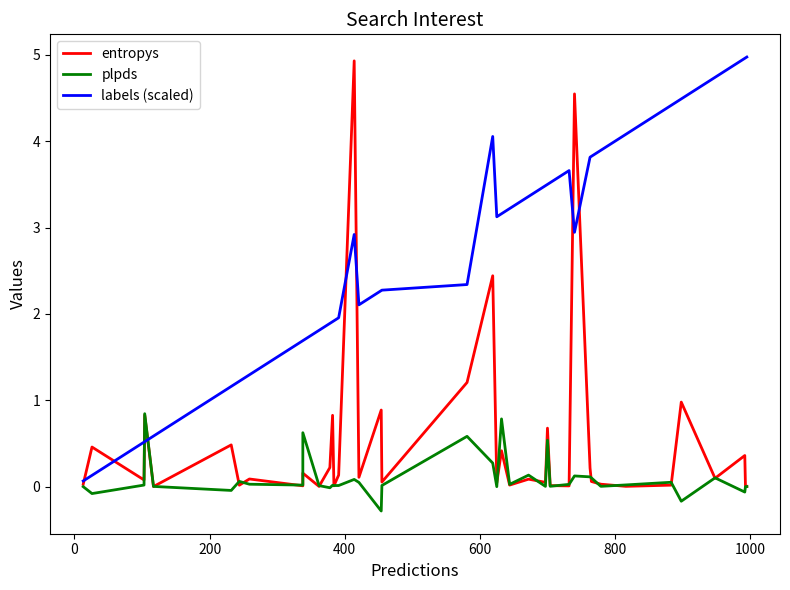

Is this an area chart (filled region under the line)?

No